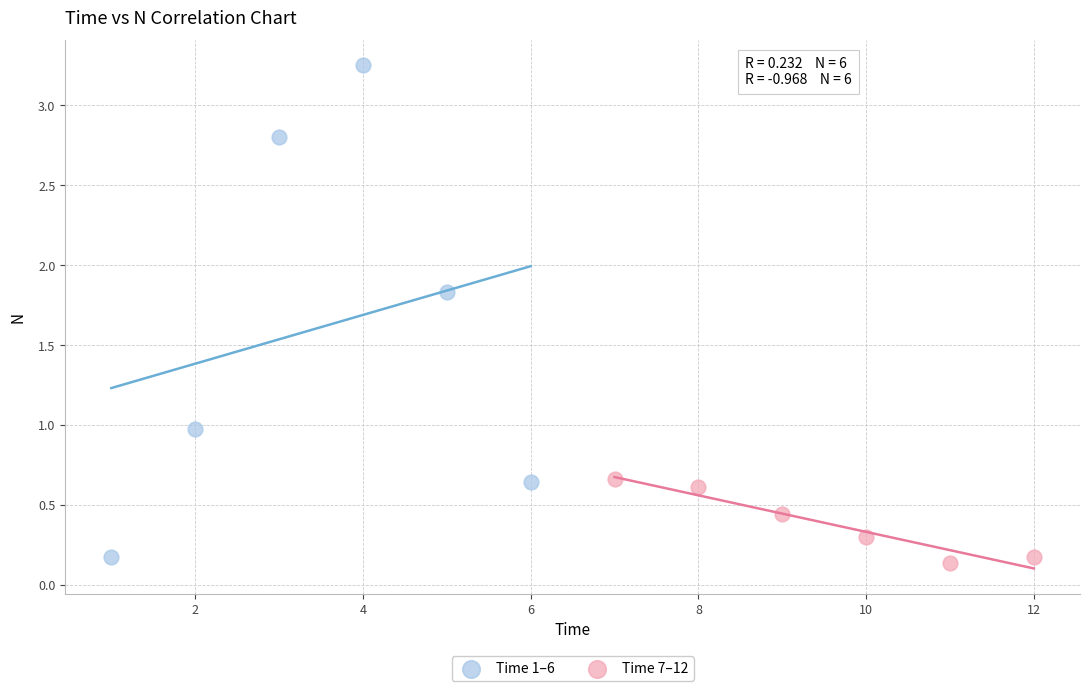

Which series reaches the maximum Y coordinate?

Time 1–6